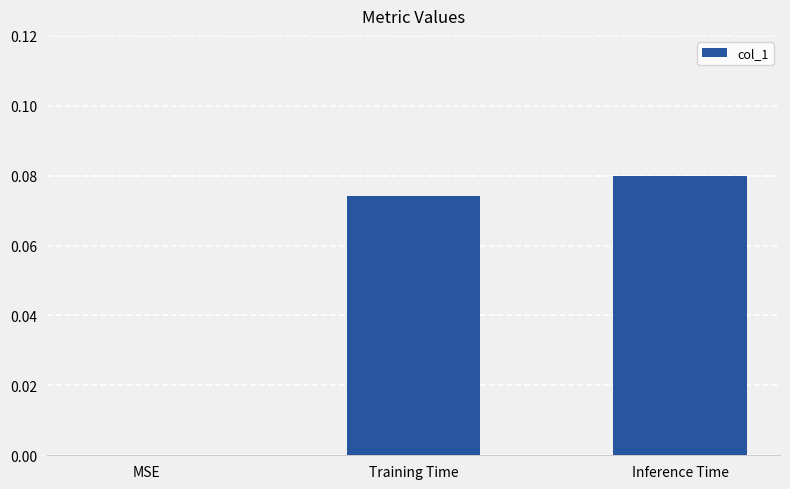

The chart shows a value of 0.0 at Training Time. True or false?

False